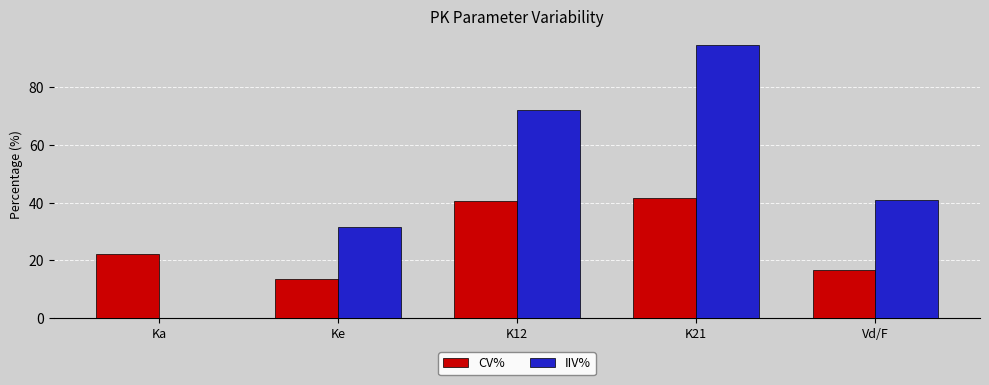

How many values in the CV% series exceed 22?

3